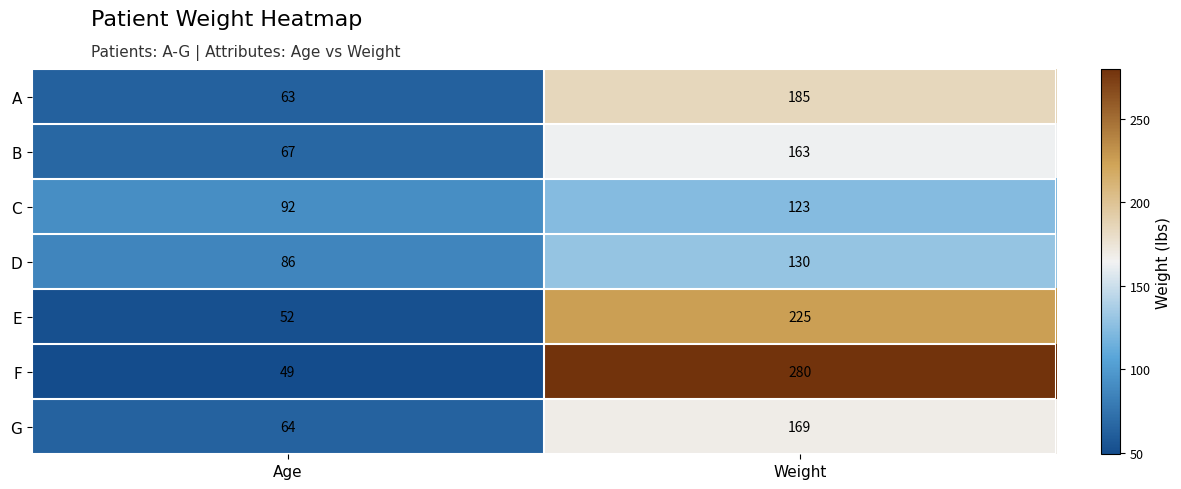

Which category has the highest value in the G series?

Weight